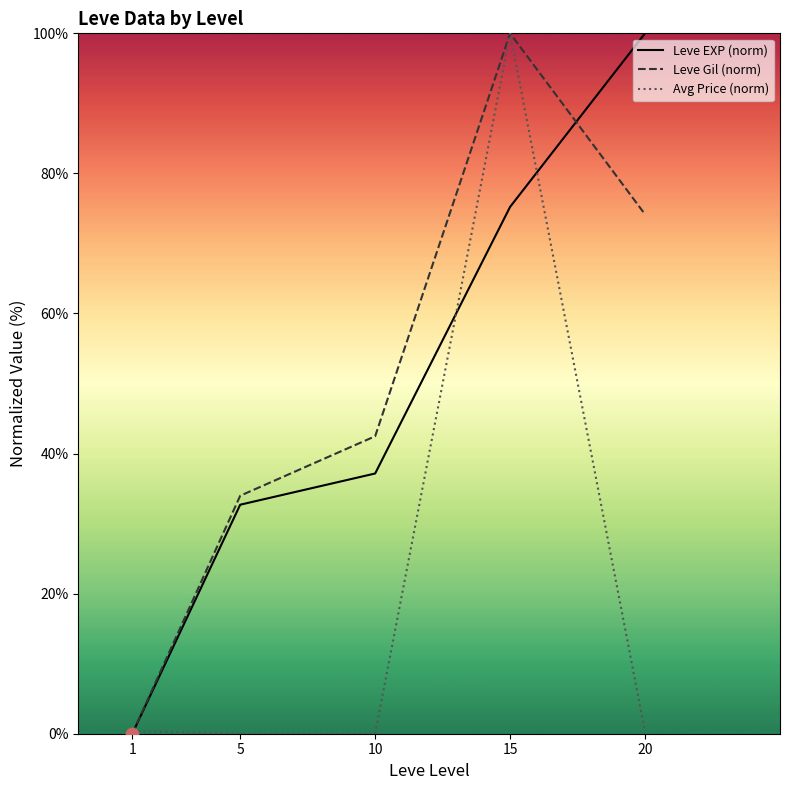

Which series contains the highest Y value?

Leve EXP (norm)